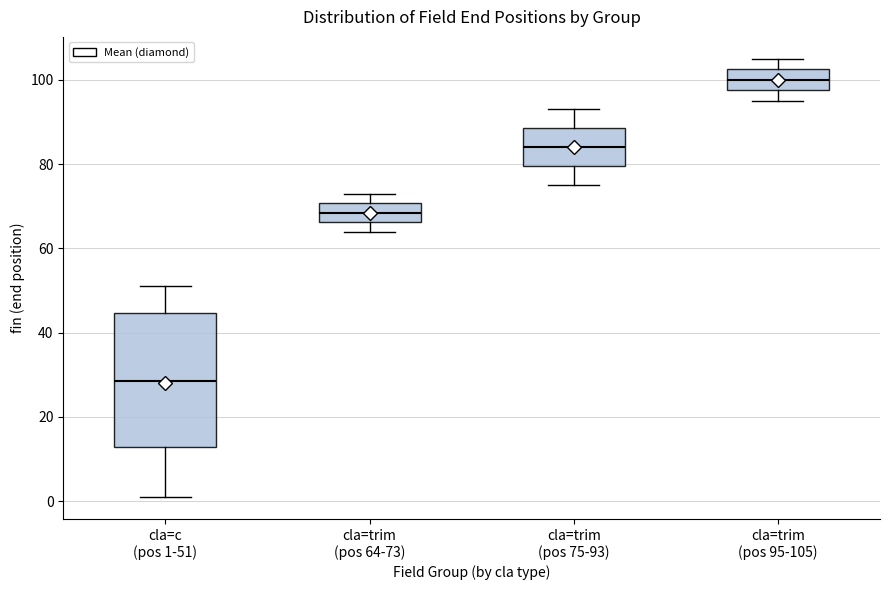

Reading left to right, read every box against the y-axis: the position of its median line, the range the box covers, and the ends of its whiskers. The values are not printed on the chart, so give them approximately, as read against the axis.

cla=c (pos 1-51): median 28, box 12 to 44, whiskers 2 to 52
cla=trim (pos 64-73): median 68, box 66 to 70, whiskers 64 to 74
cla=trim (pos 75-93): median 84, box 80 to 88, whiskers 76 to 94
cla=trim (pos 95-105): median 100, box 98 to 102, whiskers 96 to 106